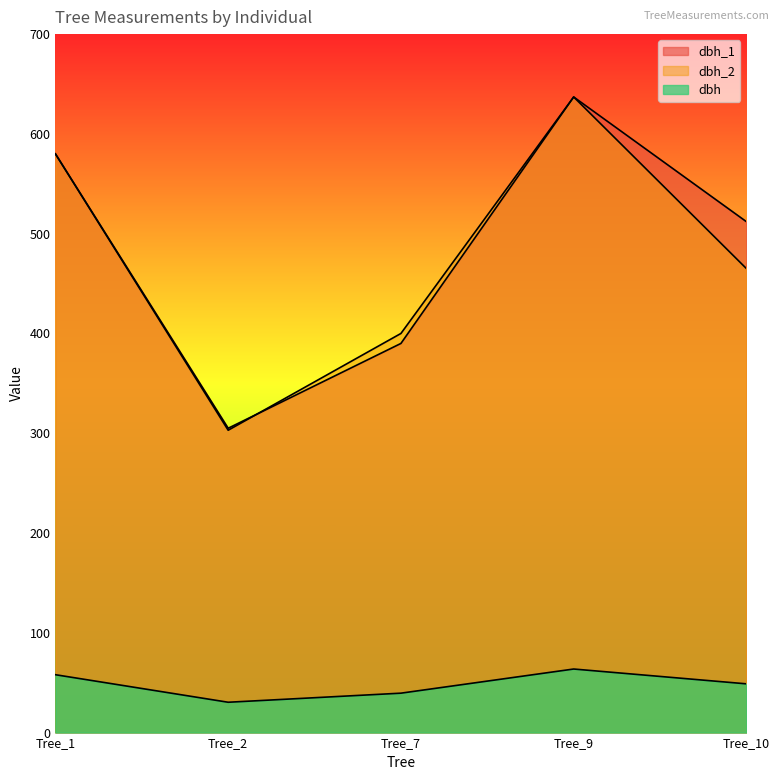

Reading left to right, extract all data points from this chart.

dbh_1: Tree_1=580.0	Tree_2=305.0	Tree_7=390.0	Tree_9=637.0	Tree_10=512.0
dbh_2: Tree_1=580.0	Tree_2=303.0	Tree_7=400.0	Tree_9=637.0	Tree_10=465.0
dbh: Tree_1=58.0	Tree_2=30.4	Tree_7=39.5	Tree_9=63.7	Tree_10=48.9